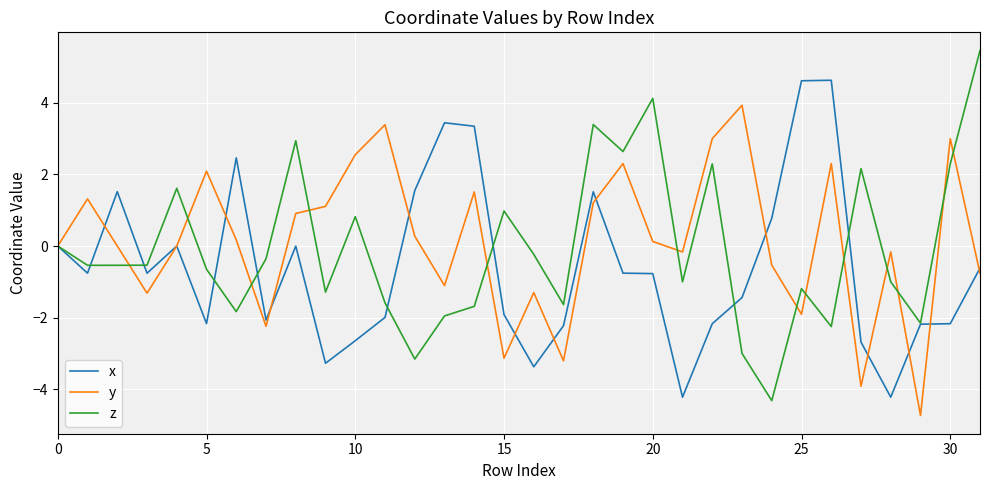

What is the maximum value for y?

3.9